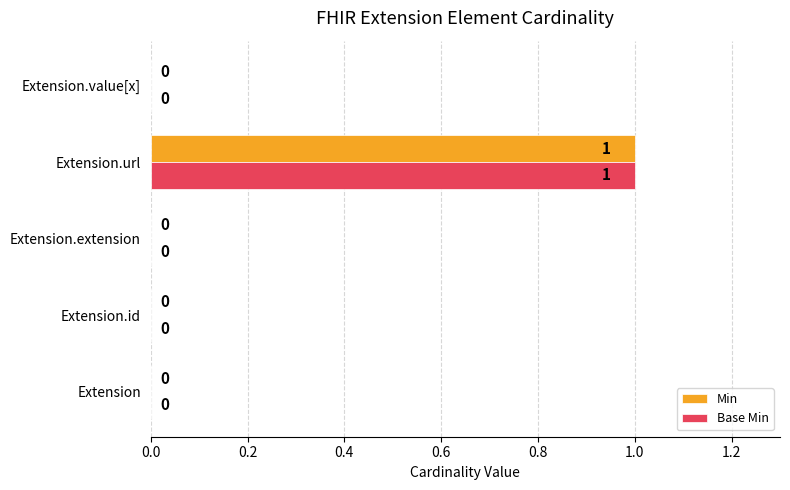

How many Base Min values are between 0 and 1?

5